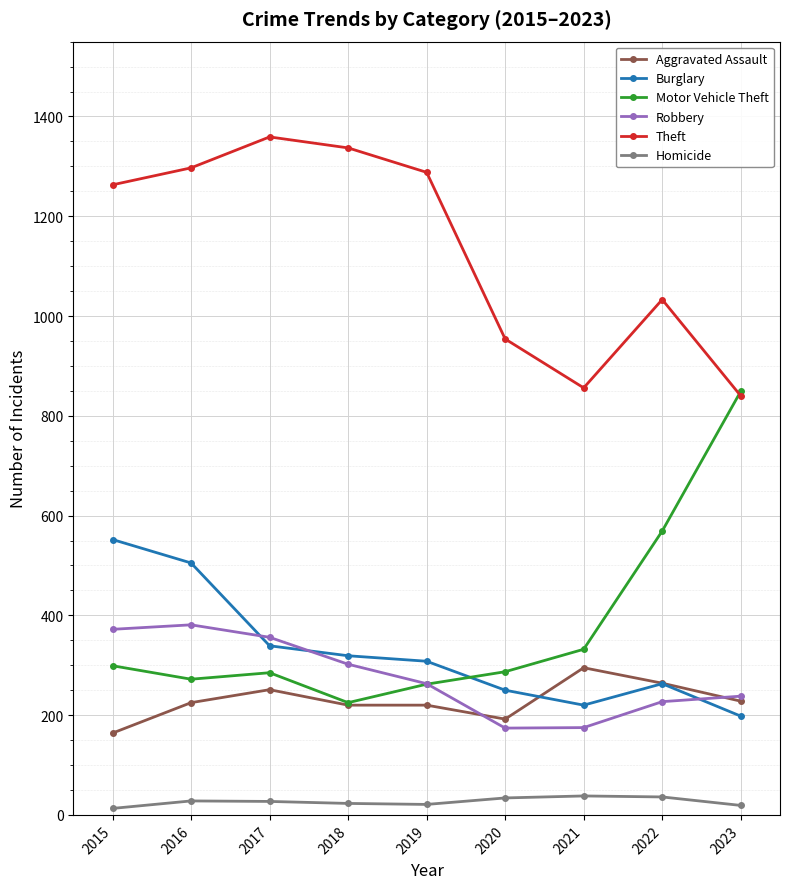

Which series changed the most between 2017 and 2021?

Theft